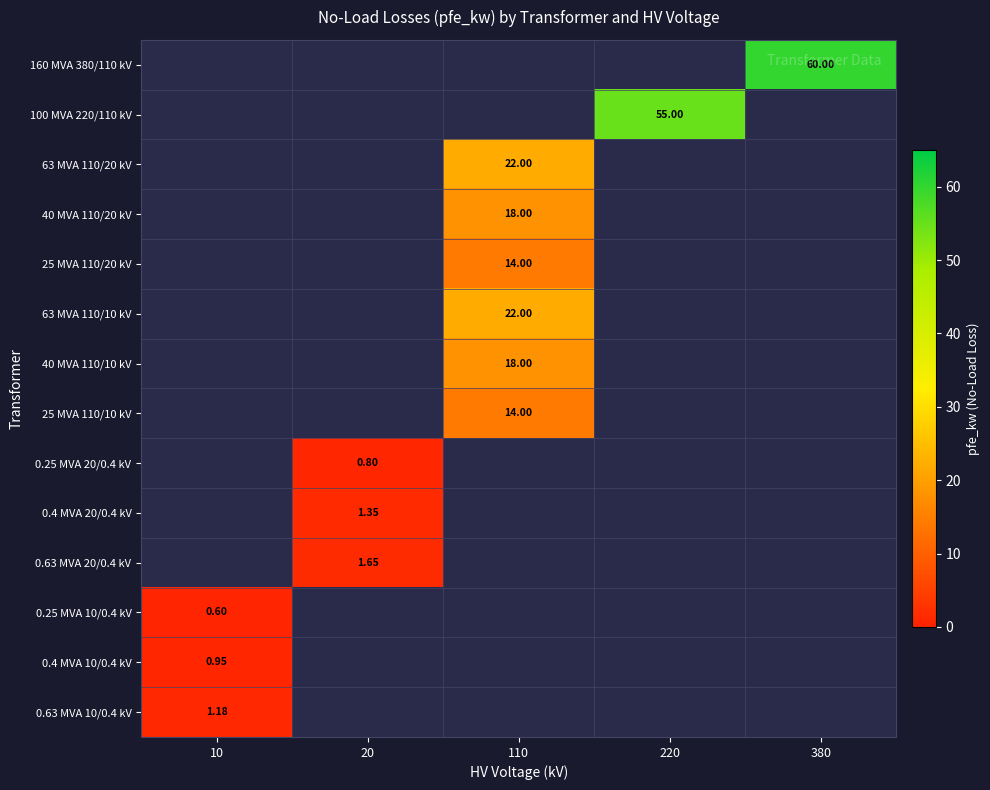

What is the smallest value displayed?

0.6